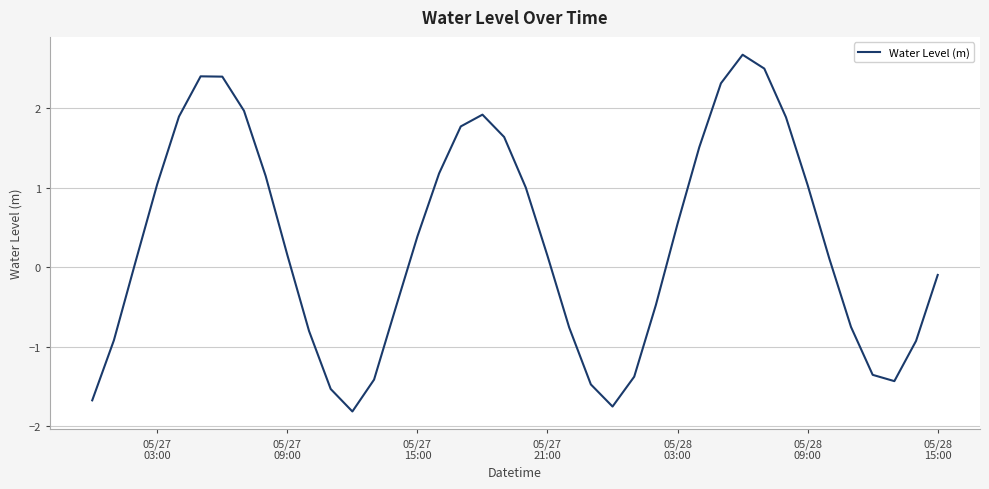

True or false: the data has more than 1 interior local peaks.

True